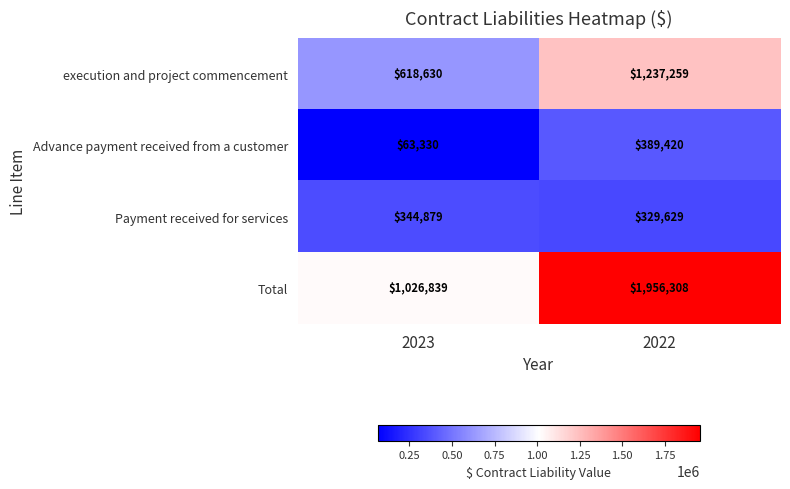

The value of execution and project commencement at 2022 is 2049815. True or false?

False